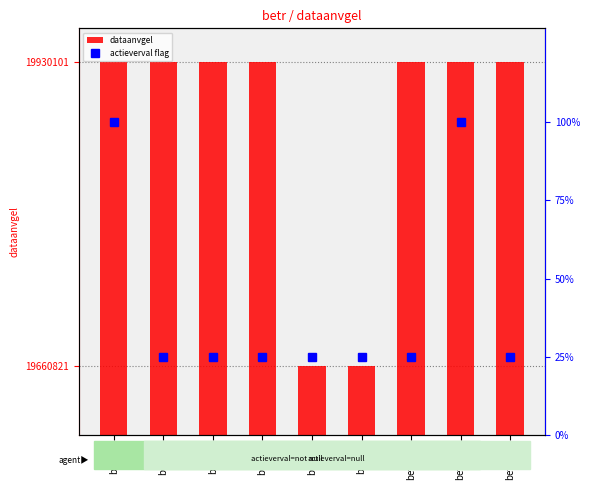

What is the maximum value for actieverval flag?

100